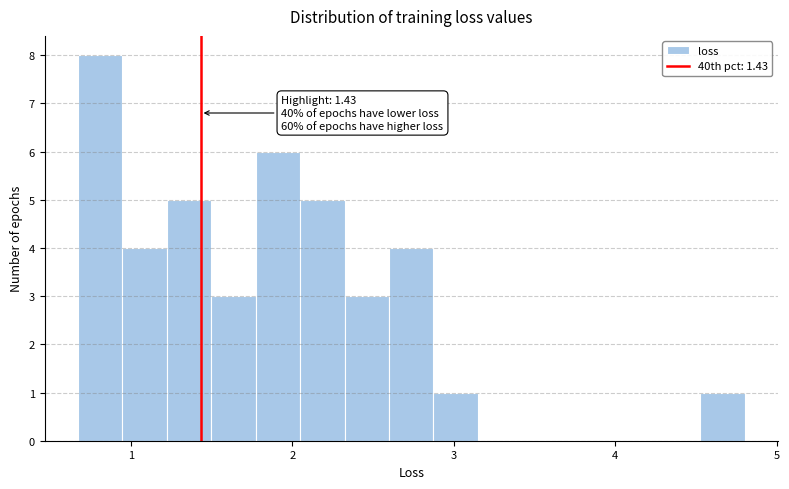

Around what value on the x-axis is the tallest bar? Give the approximate position of its centre, as read against the axis.

0.8